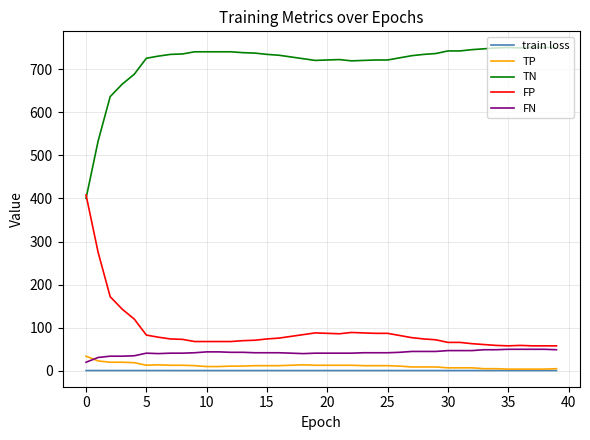

Which series has the largest total across all categories?

TN